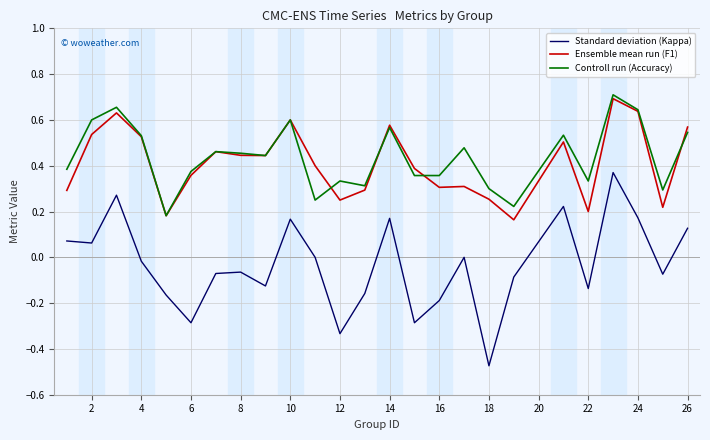

True or false: Controll run (Accuracy) and Standard deviation (Kappa) cross at least once.

False